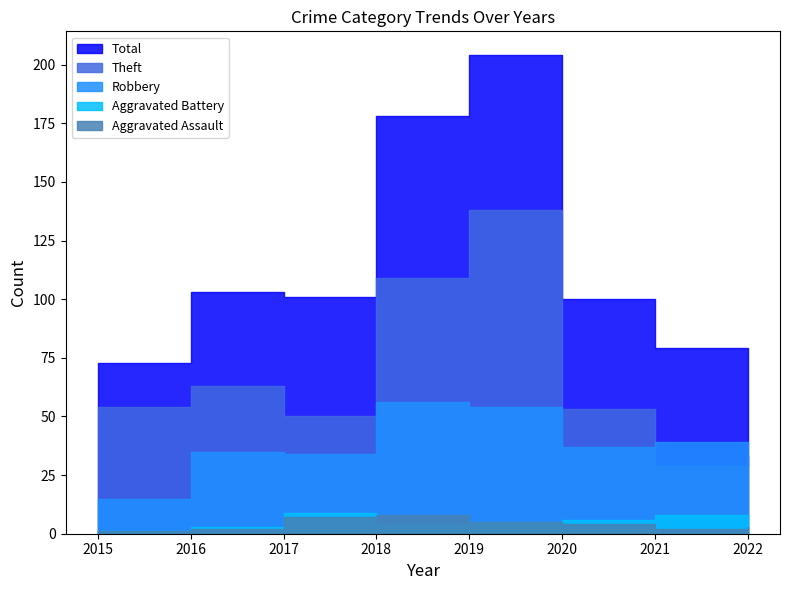

Reading left to right, transcribe all the data shown in this chart.

Total: 73	103	101	178	204	100	79	67
Theft: 54	63	50	109	138	53	29	33
Robbery: 15	35	34	56	54	37	39	22
Aggravated Battery: 1	3	9	4	5	6	8	7
Aggravated Assault: 1	2	7	8	5	4	2	3